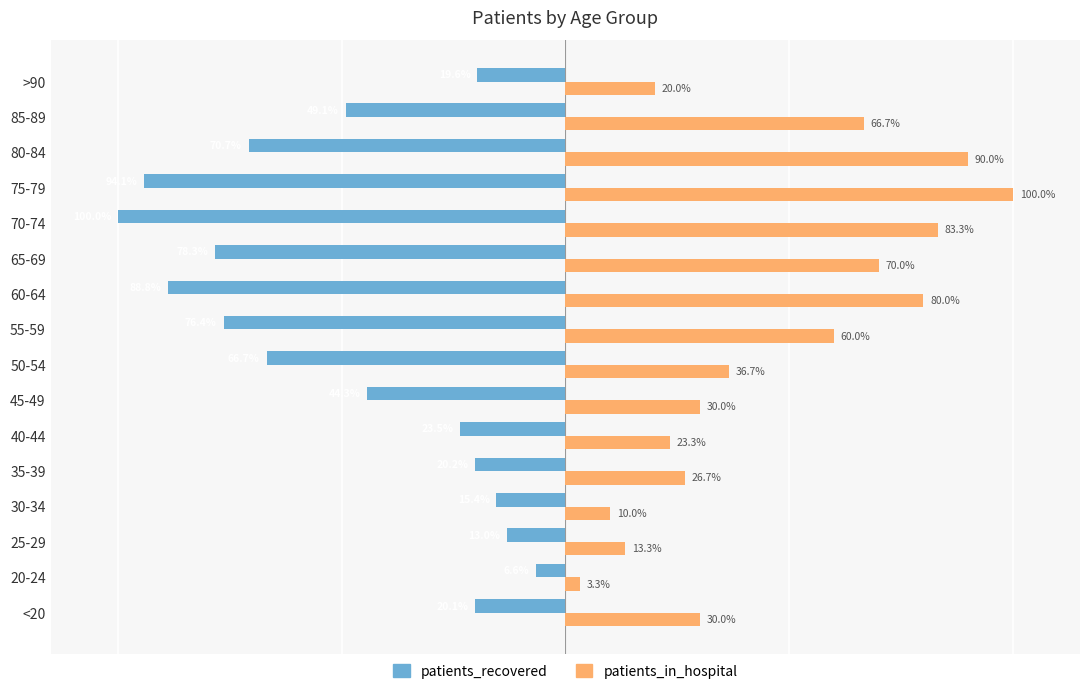

Between 25-29 and 65-69, which series saw the biggest shift?

patients_recovered